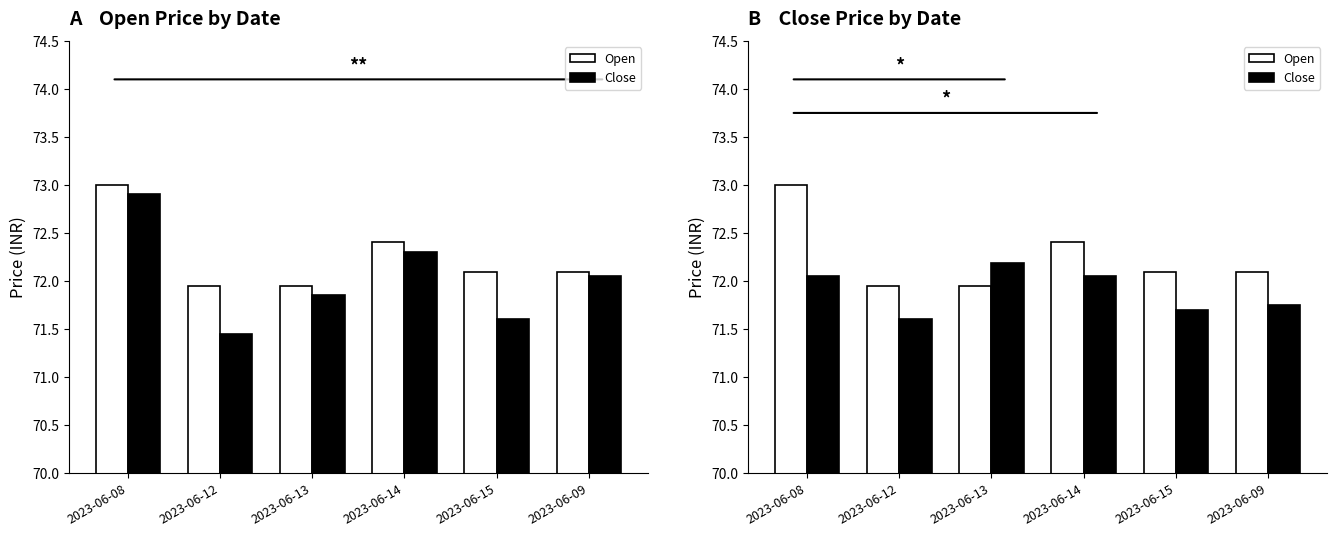

What is the difference between the second highest and second lowest values in the Open series?

0.5